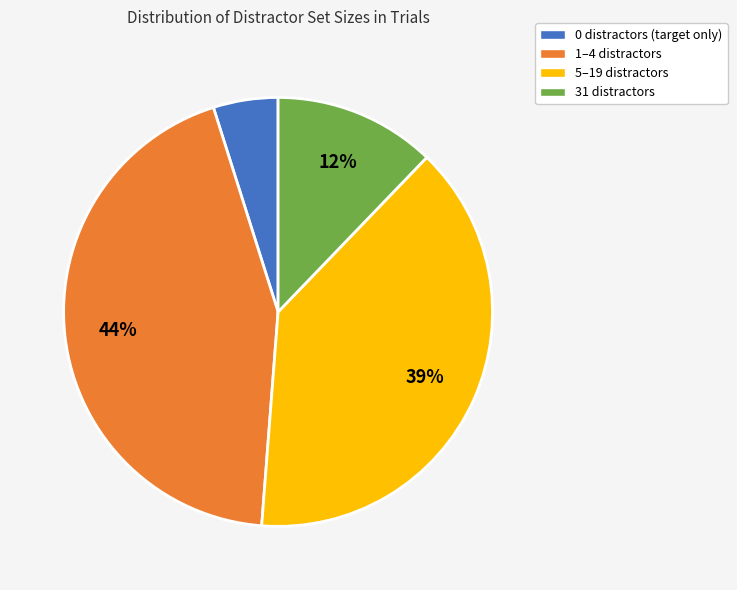

To the nearest percent, what is the difference between the 31 distractors and 0 distractors (target only) slice percentages?

7%